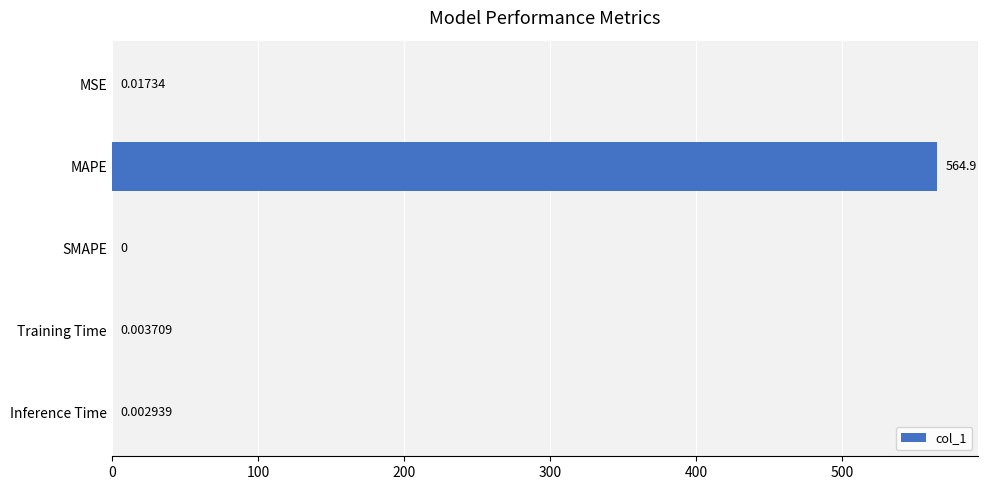

Between Training Time and MAPE, which is larger?

MAPE